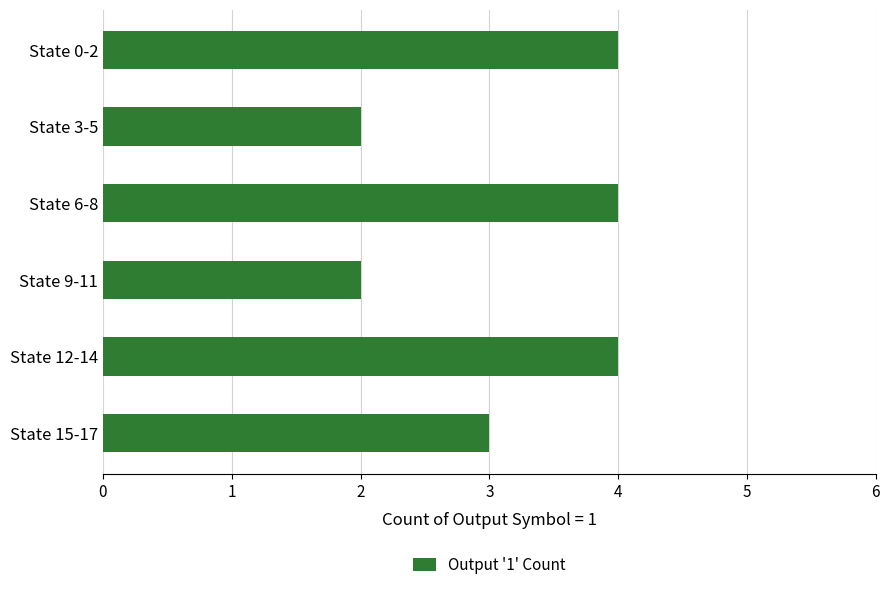

What is the difference between the maximum and second lowest values?

2